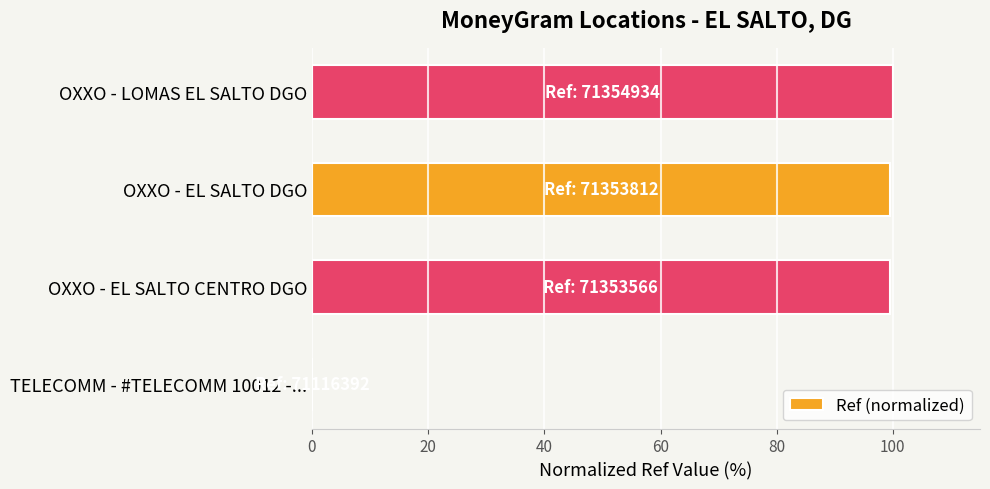

What value does the data have at OXXO - LOMAS EL SALTO DGO?

100.0